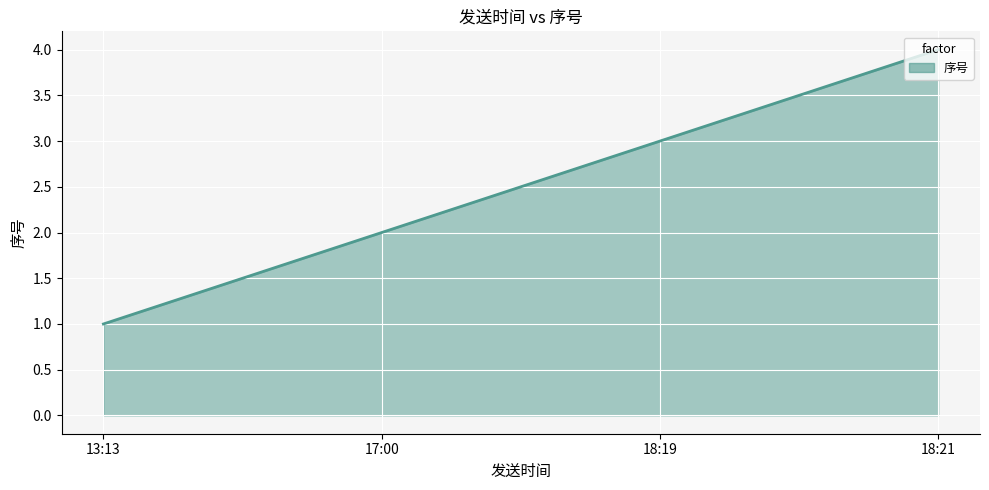

True or false: there are more than 2 points higher than both neighbors.

False